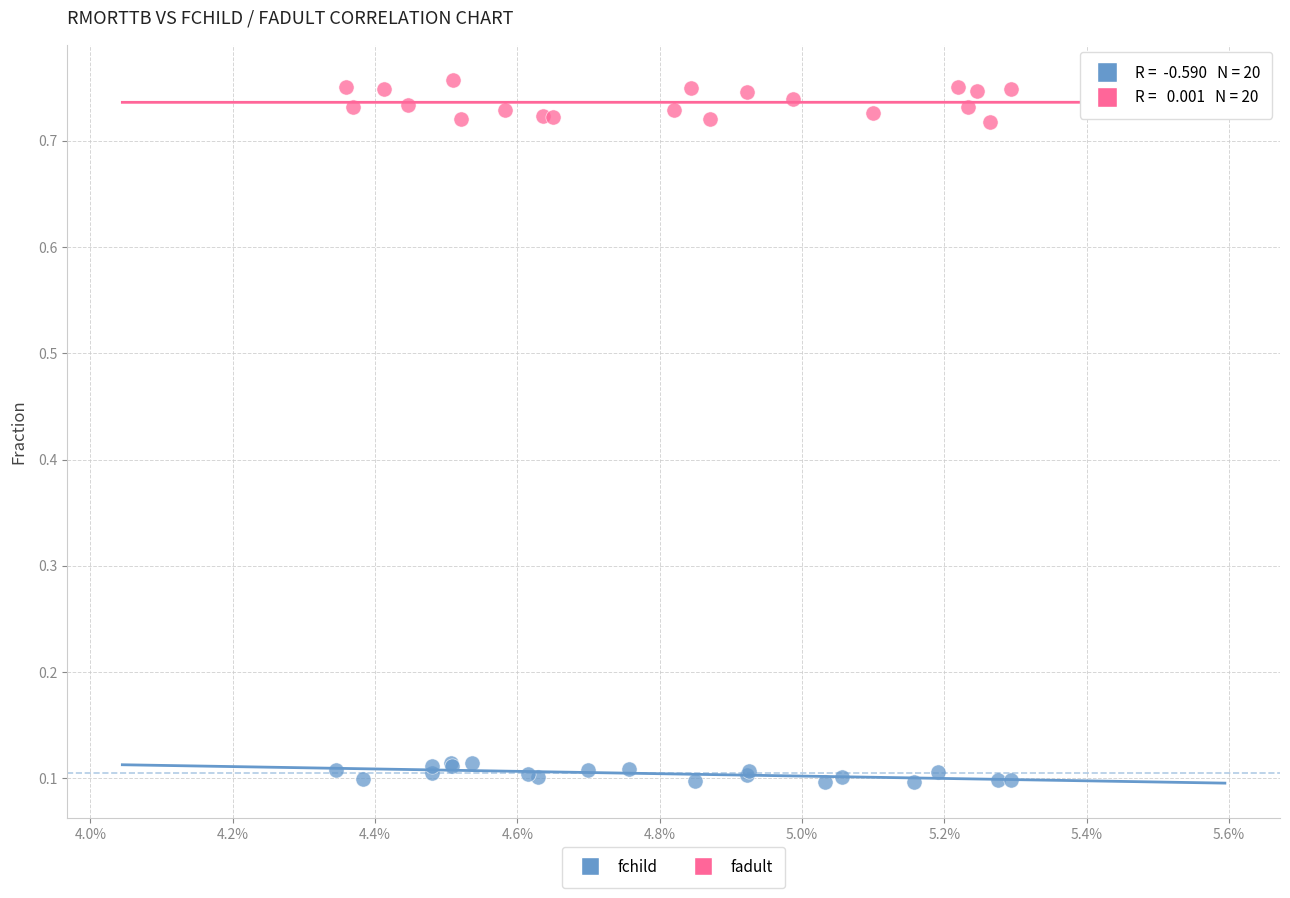

What are all the series names shown in the legend?

fchild, fadult